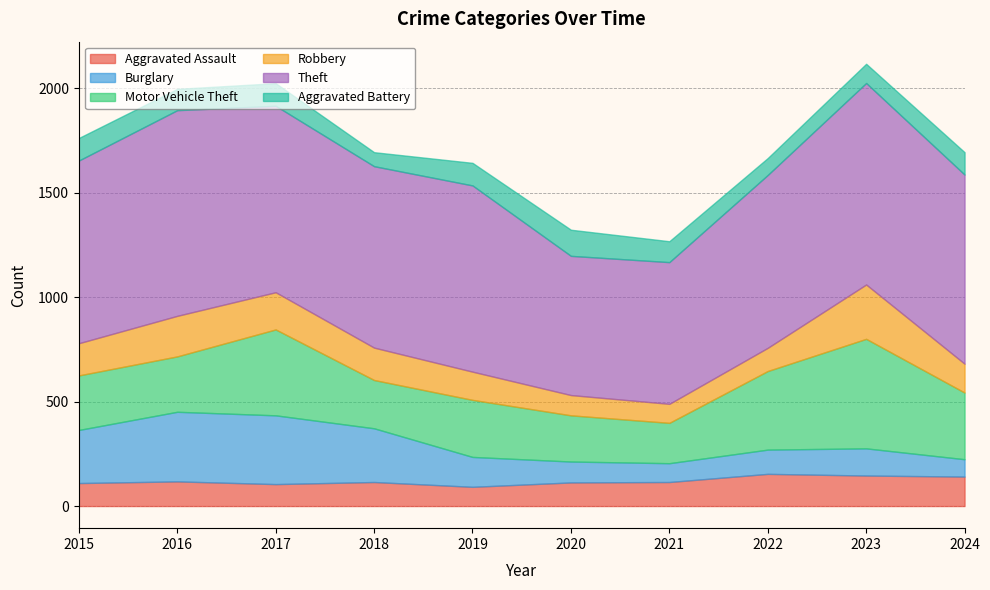

True or false: Theft has more than 0 points higher than both neighbors.

True